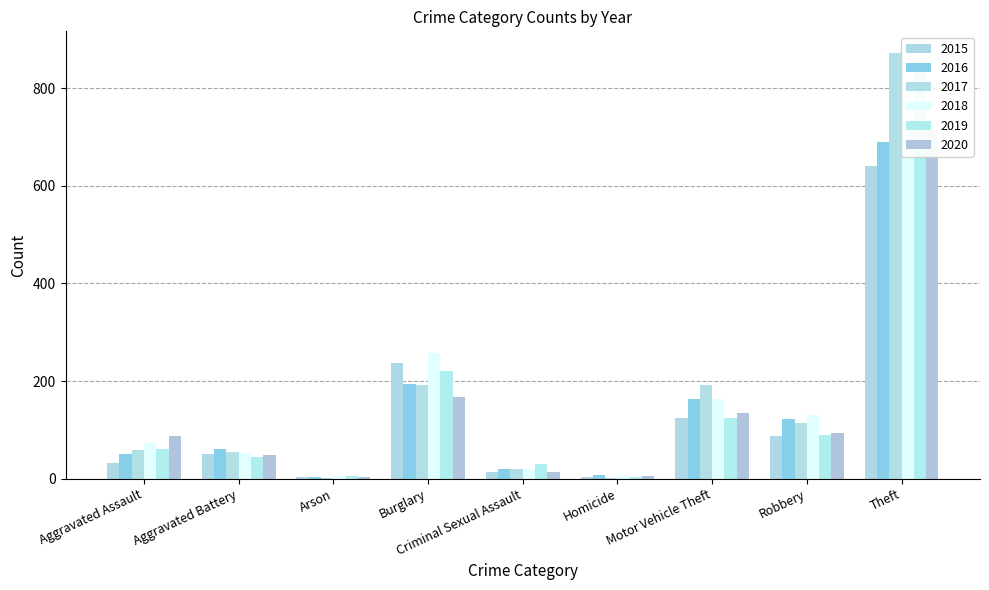

Is it true that 2020 equals 4 at Homicide?

False